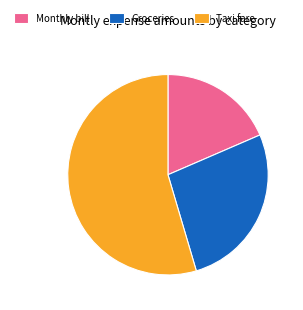

Count the number of slices in the pie.

3